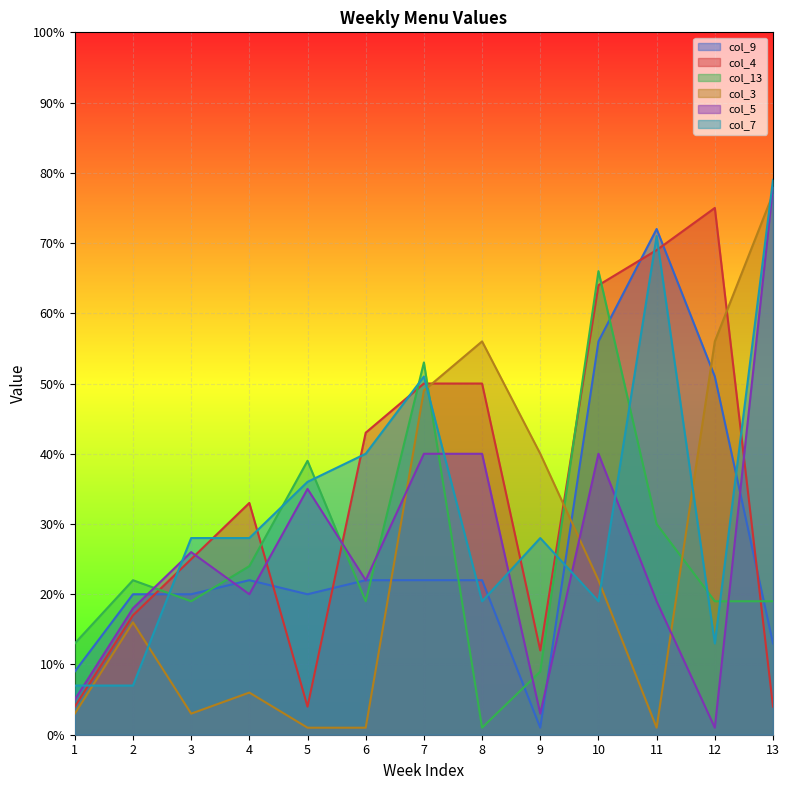

Does the chart display data point markers on the line(s)?

No